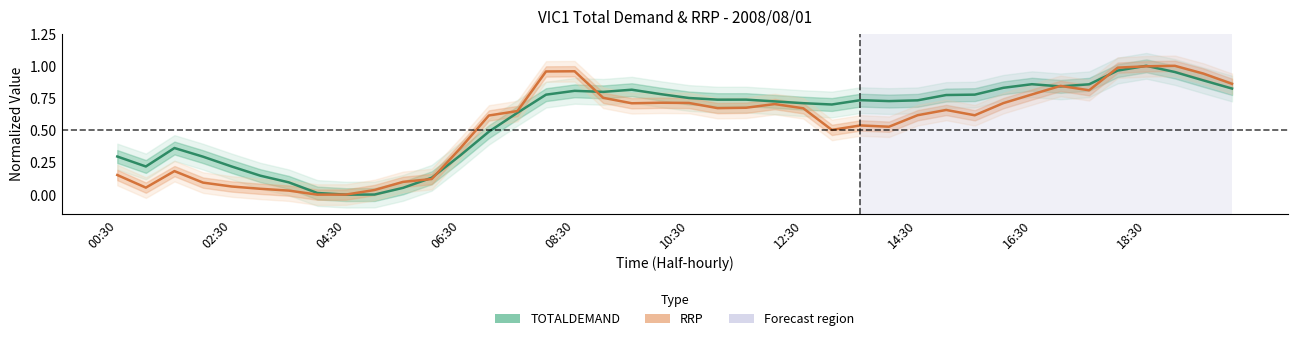

What is the average value of the RRP series?

0.5